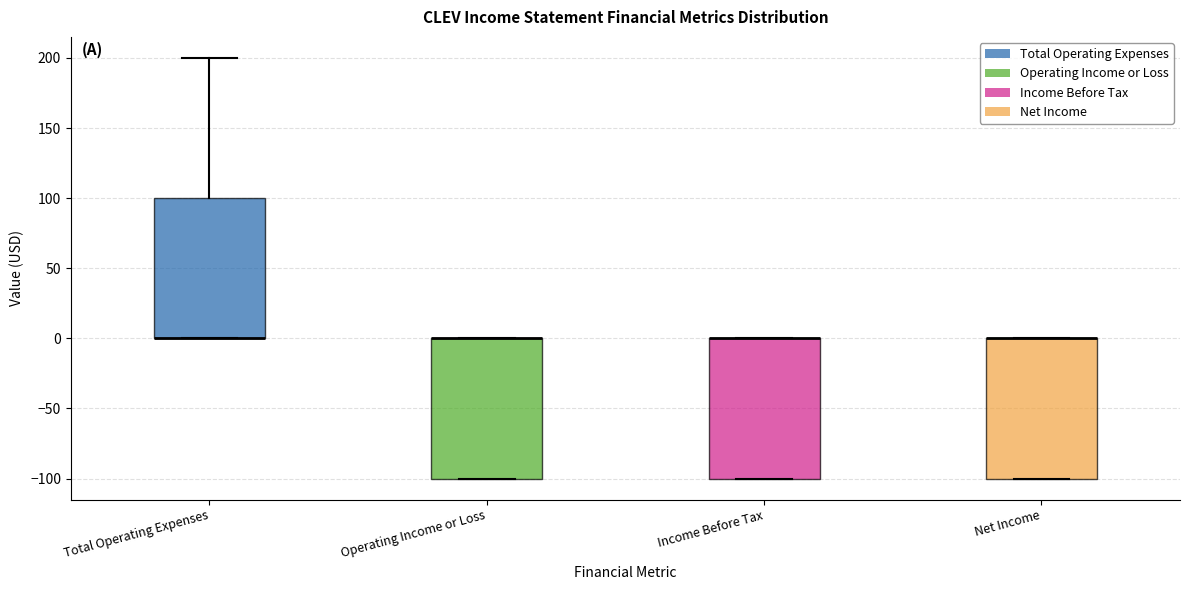

Reading left to right, read every box against the y-axis: the position of its median line, the range the box covers, and the ends of its whiskers. The values are not printed on the chart, so give them approximately, as read against the axis.

Total Operating Expenses: median 0 (drawn on the box's lower edge), box 0 to 100, whiskers 0 to 200
Operating Income or Loss: median 0 (drawn on the box's upper edge), box -100 to 0, whiskers -100 to 0
Income Before Tax: median 0 (drawn on the box's upper edge), box -100 to 0, whiskers -100 to 0
Net Income: median 0 (drawn on the box's upper edge), box -100 to 0, whiskers -100 to 0